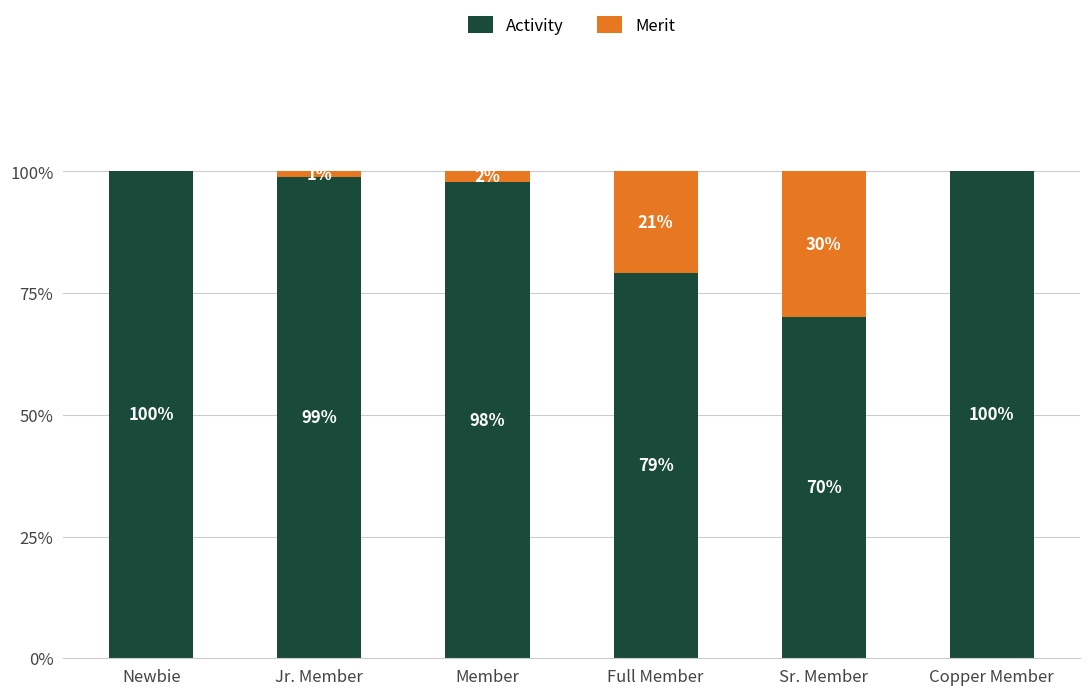

The value of Activity at Full Member is 37.2. True or false?

False